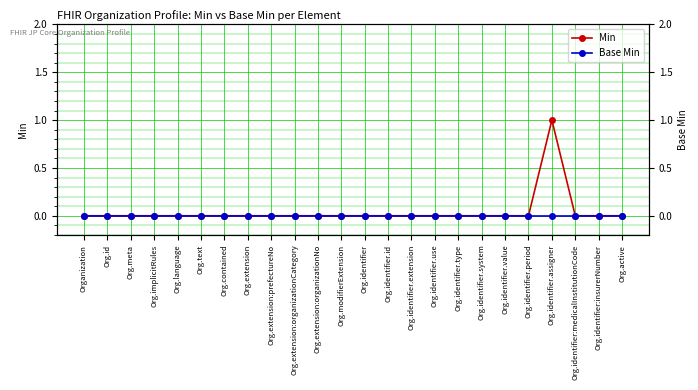

Which series has the largest total across all categories?

Min